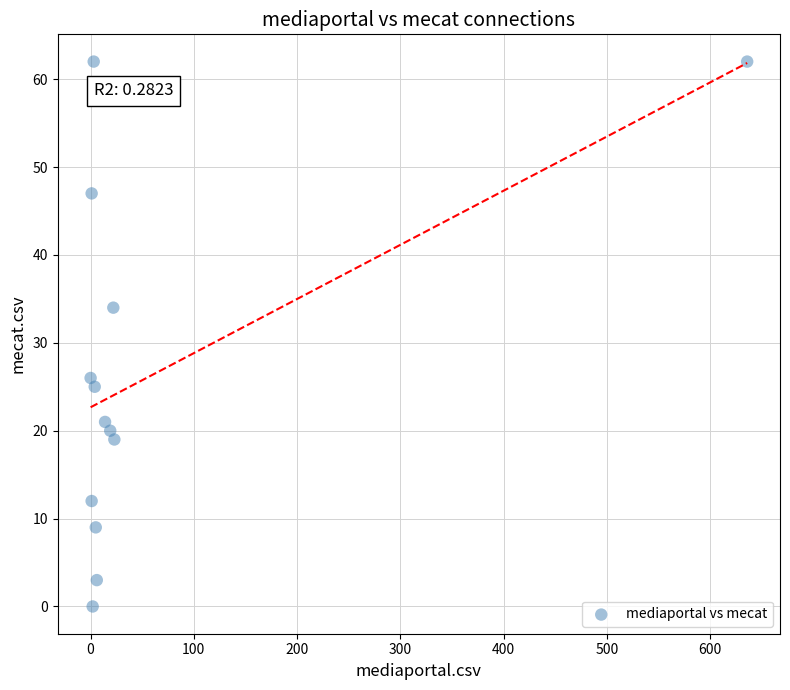

What is the range of Y values (max minus min)?

62